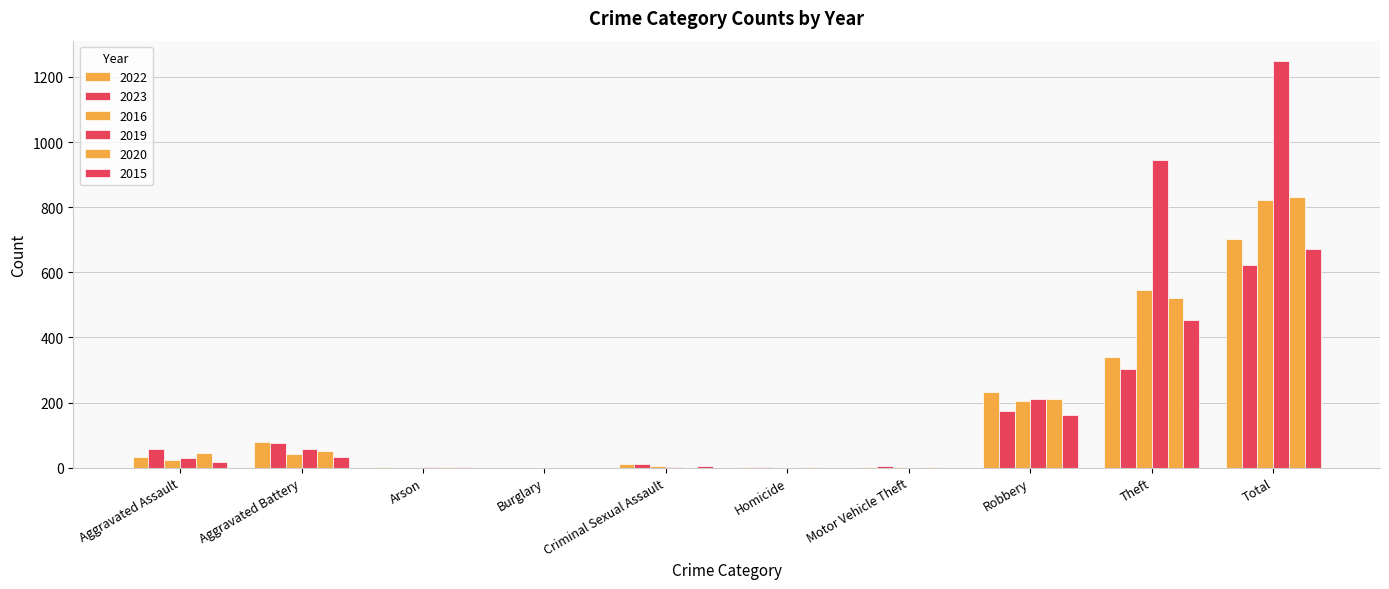

Are the bars horizontal?

No